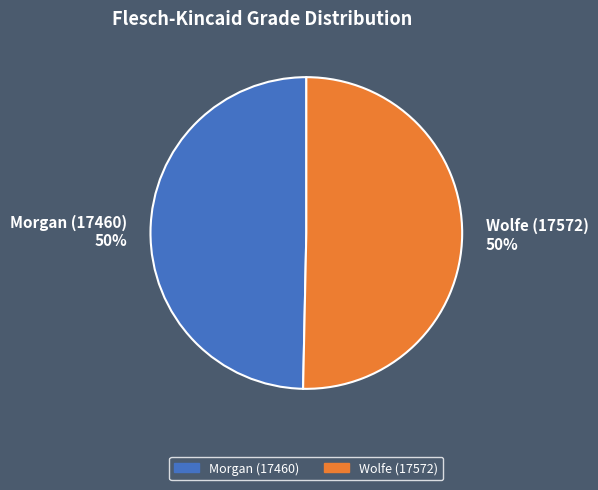

To the nearest percent, what percentage of the pie is Morgan (17460)?

50%